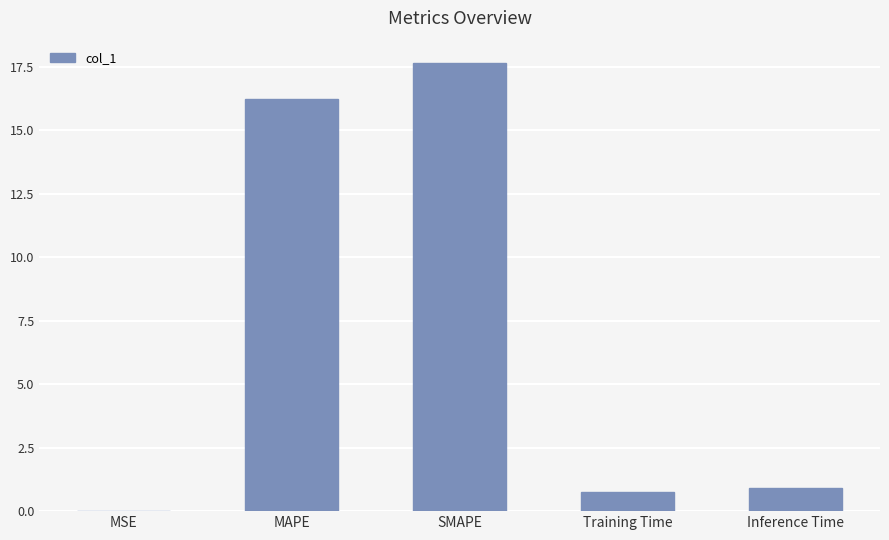

Read the value at MAPE.

16.2